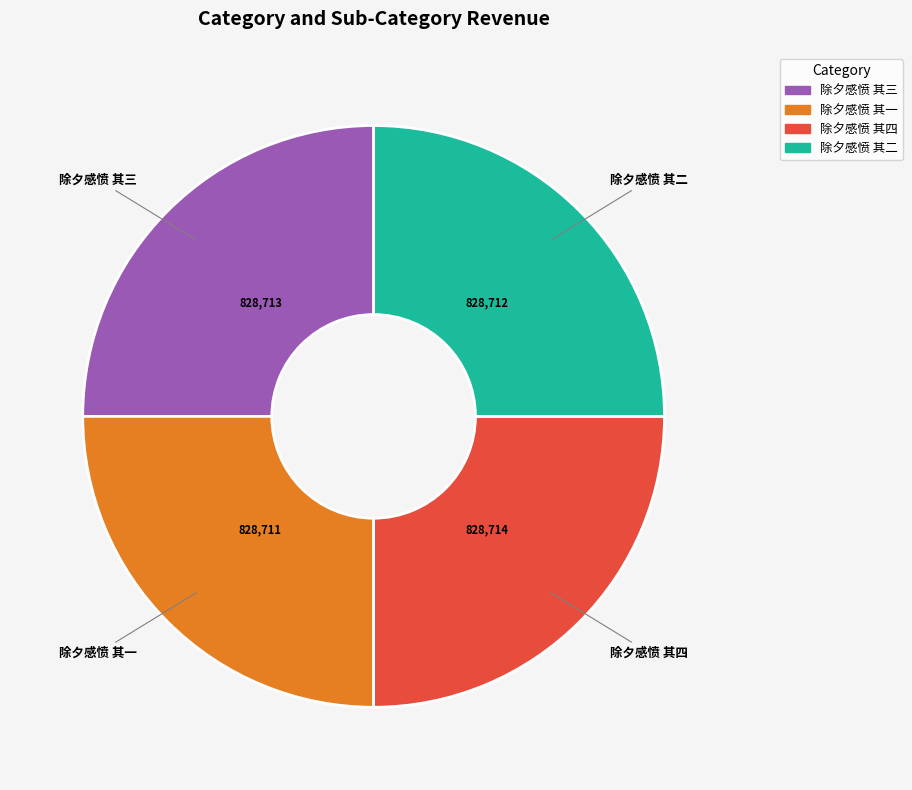

How many segments does this pie chart have?

4